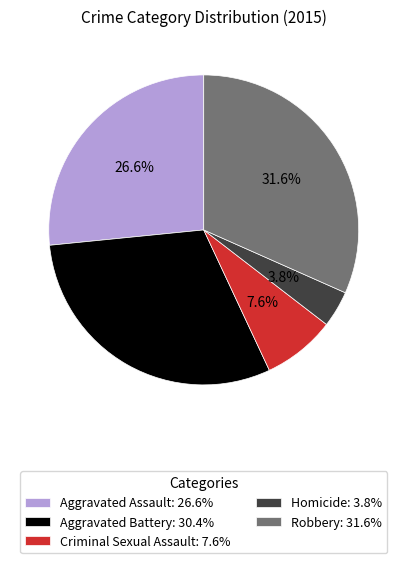

Do Aggravated Battery and Homicide together represent more than half of the pie?

No